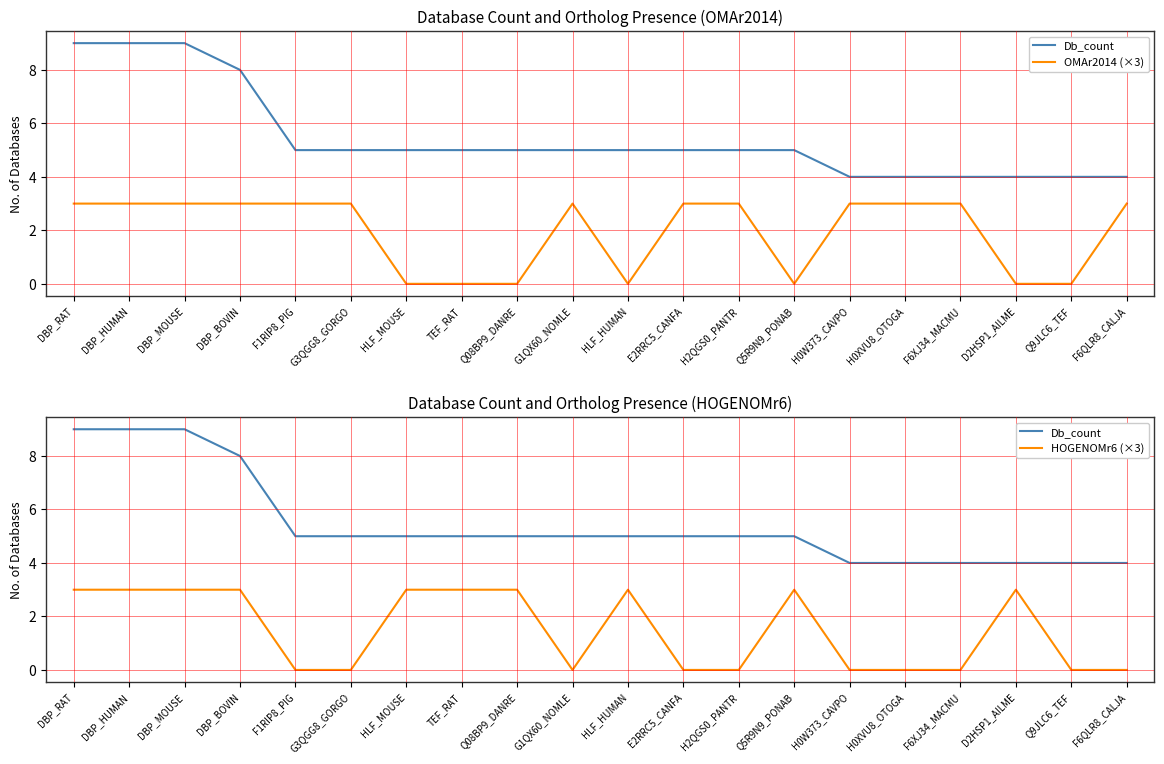

True or false: Db_count has more than 2 interior local peaks.

False